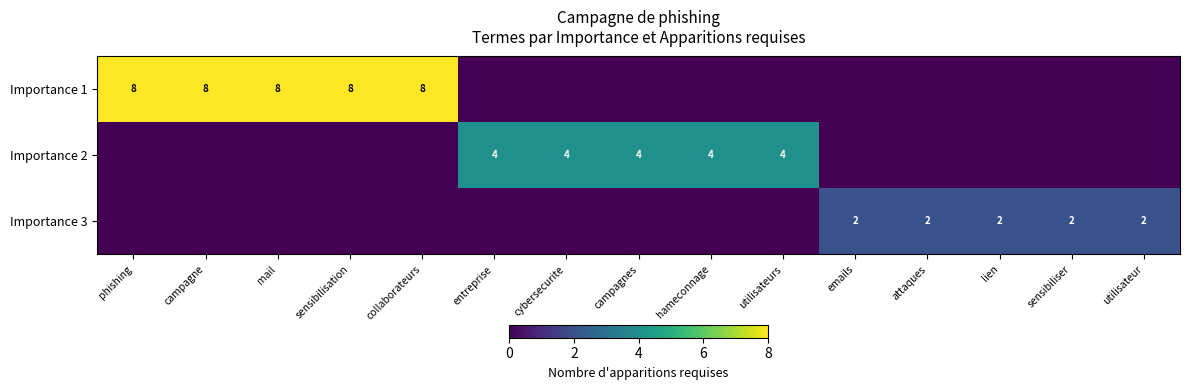

What is the total value across all series at utilisateurs?

4